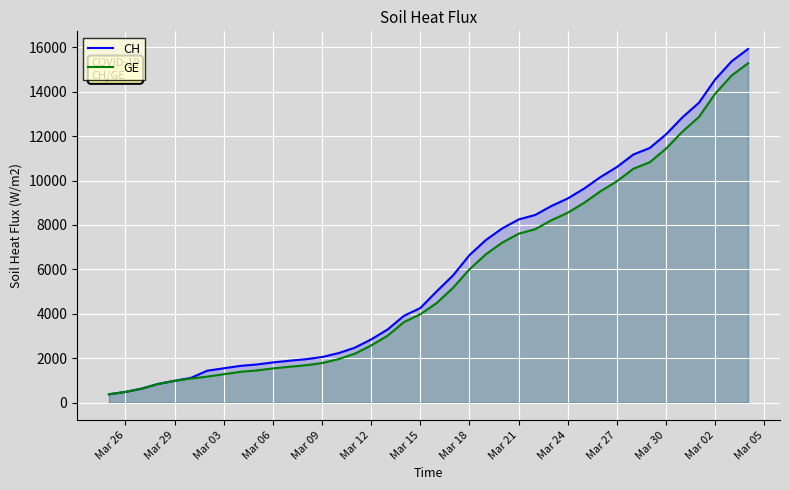

True or false: GE and CH intersect in this chart.

False